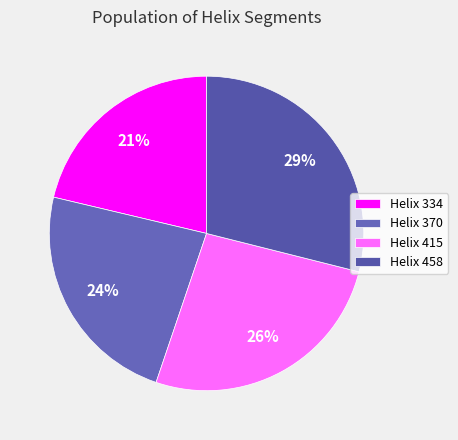

How many slices are in this pie chart?

4